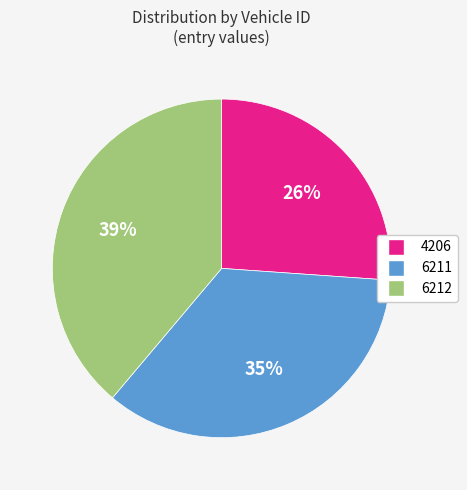

To the nearest percent, what is the combined percentage of 6212 and 6211?

74%